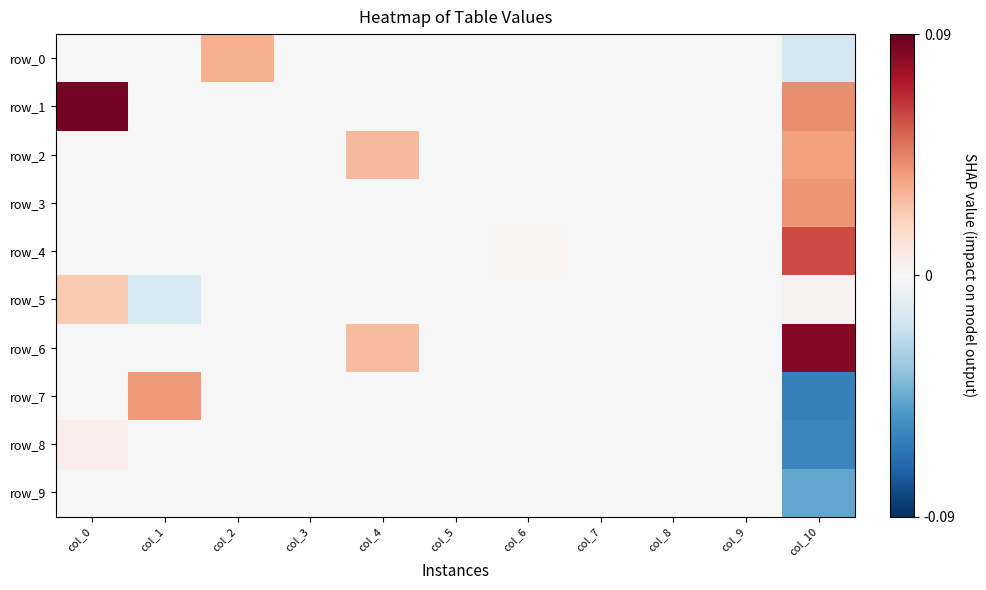

At how many categories does at least one series exceed 0?

6